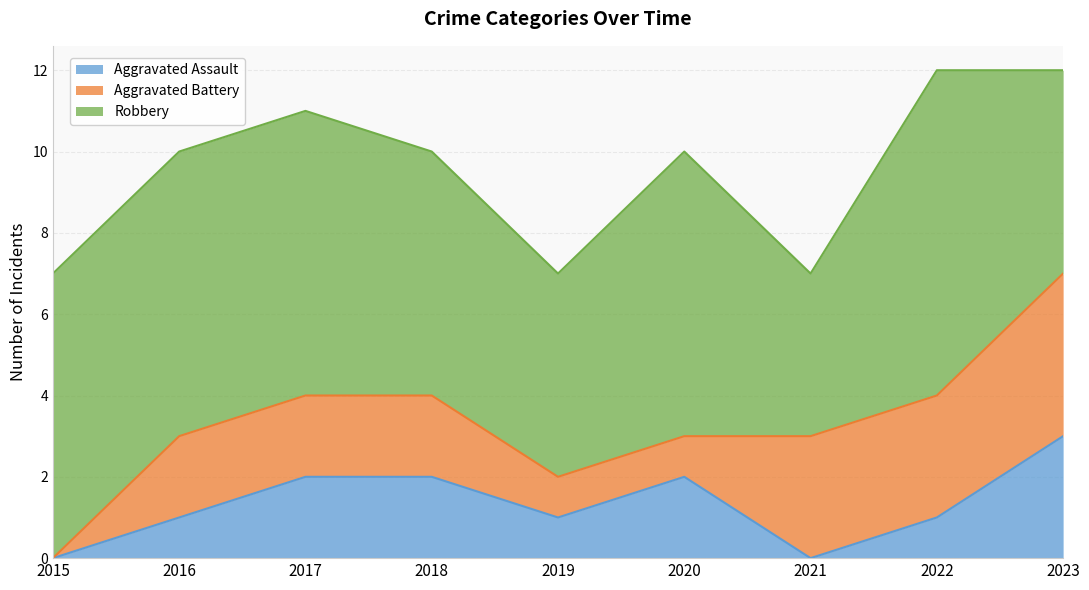

At which label does Aggravated Assault reach its minimum?

2015